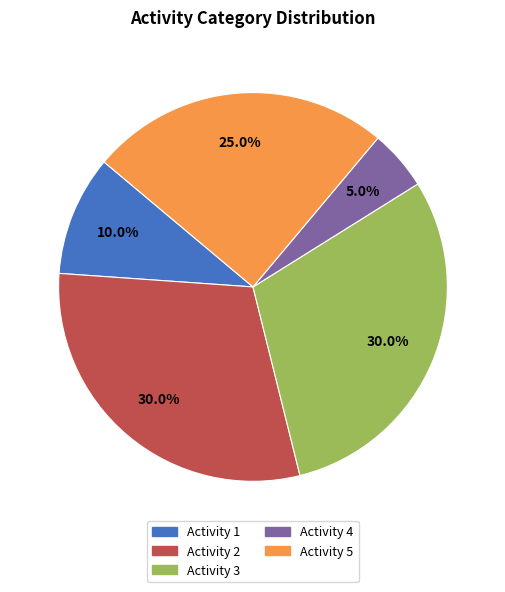

What percentage is NOT represented by Activity 2?

70.0%